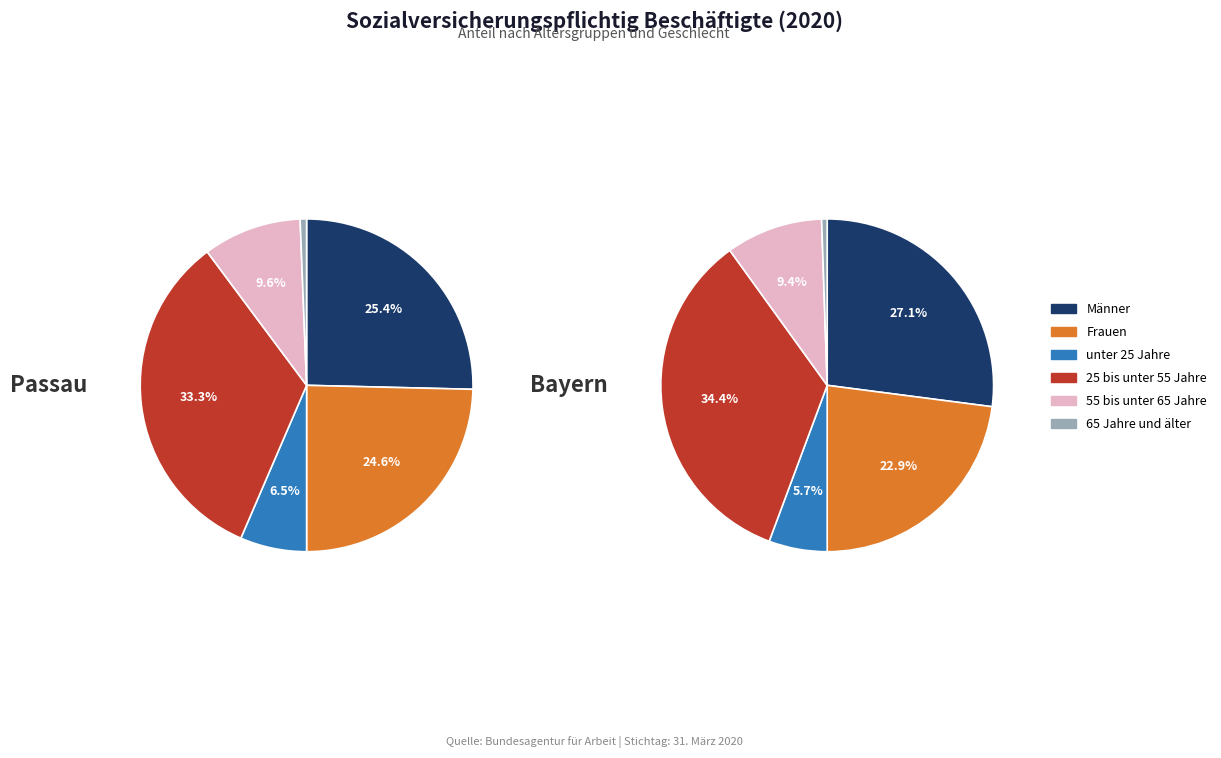

Rank the series by their maximum value, from highest to lowest.

Bayern values, Passau values